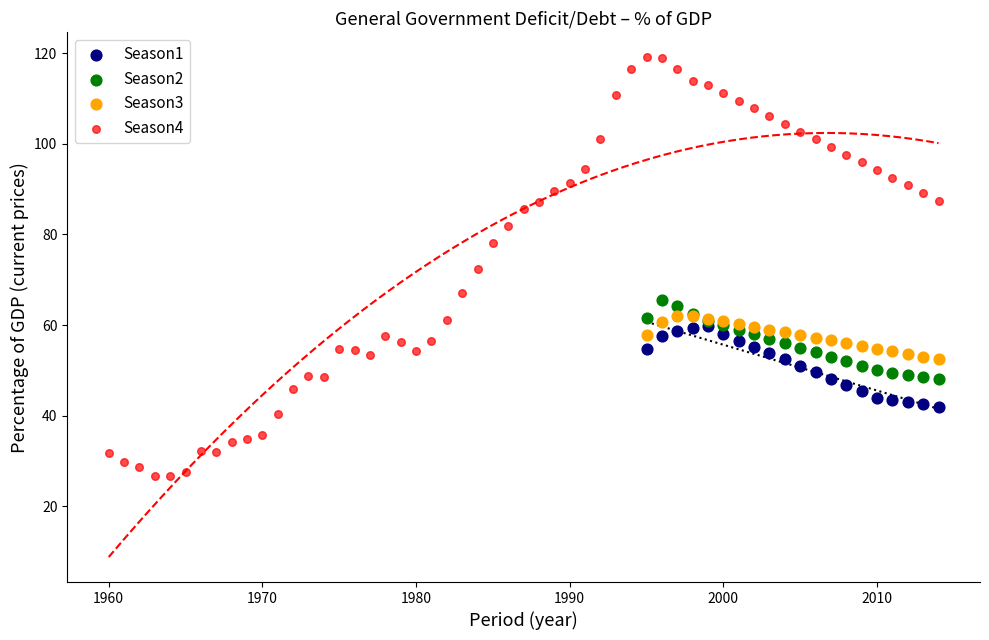

Which series contains the lowest Y value?

Season4